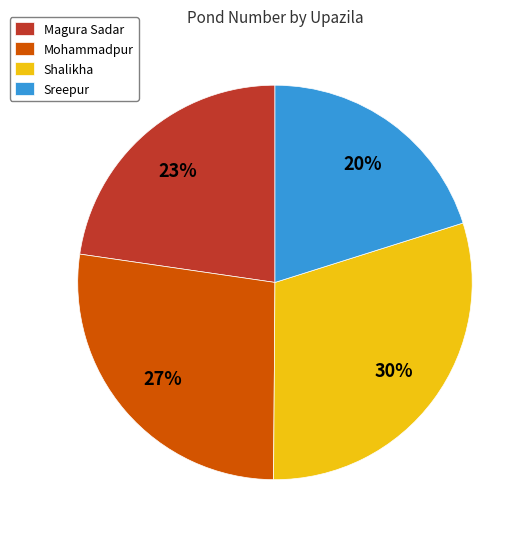

To the nearest percent, what is the combined percentage of Magura Sadar and Shalikha?

53%